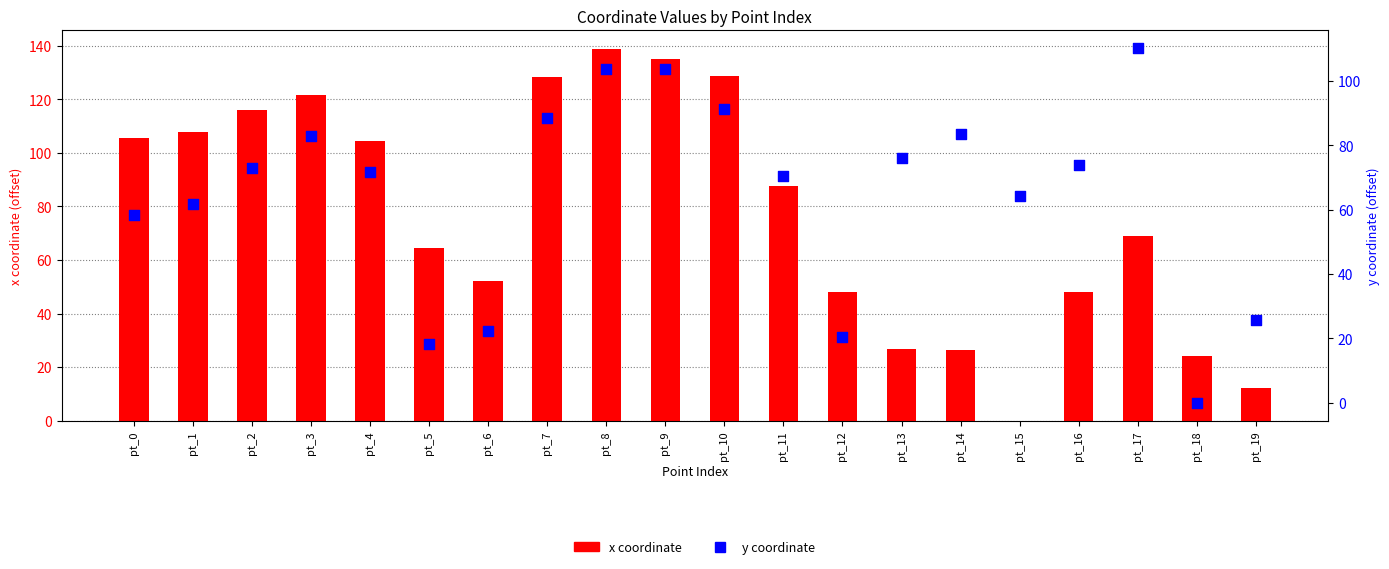

What are all the series names shown in the legend?

x coordinate, y coordinate